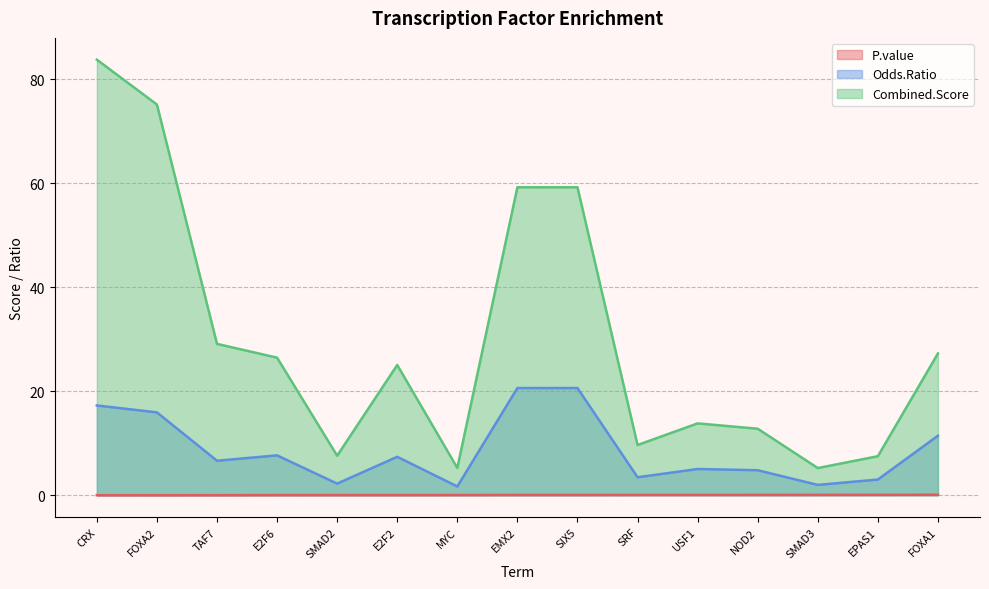

True or false: Combined.Score and Odds.Ratio intersect in this chart.

False